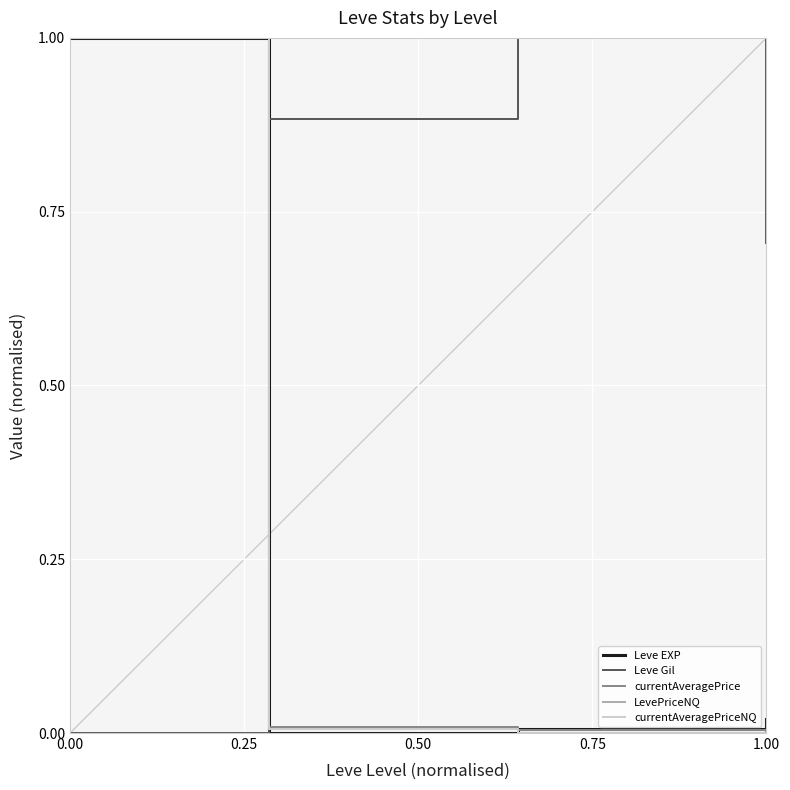

What is the highest value of the currentAveragePriceNQ series?

1.0